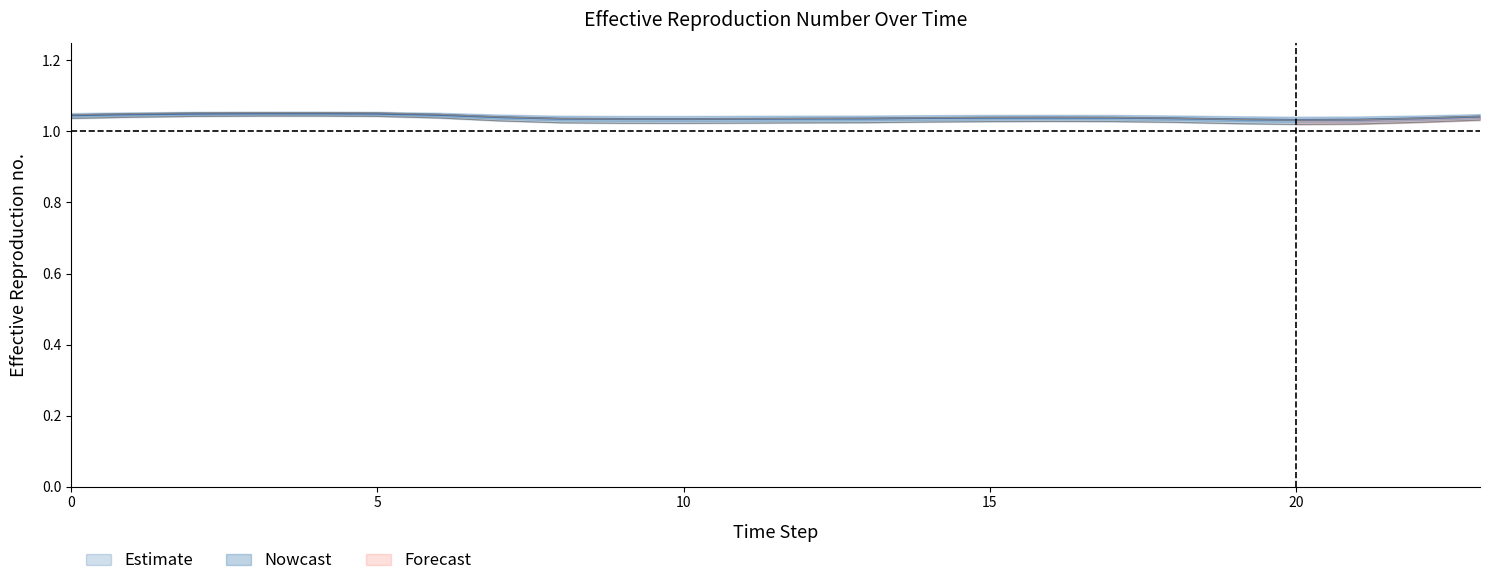

Is this an area chart (filled region under the line)?

No